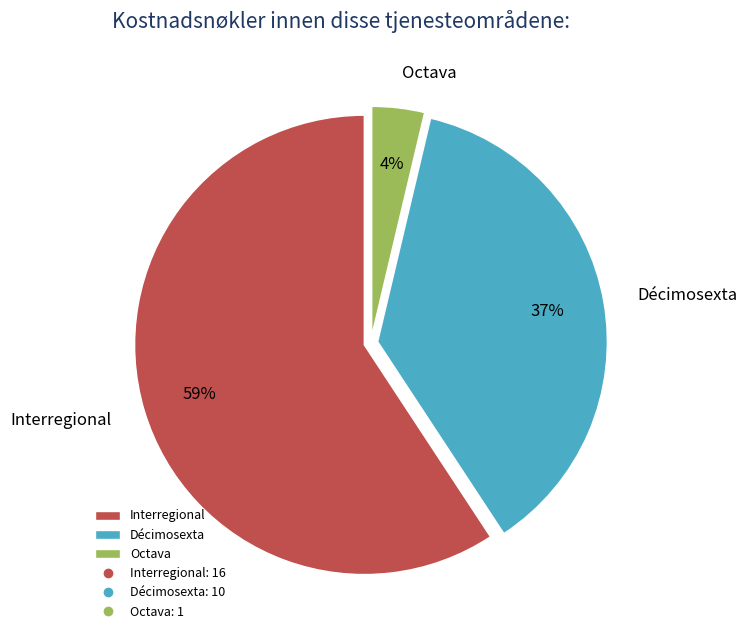

To the nearest percent, what is the average slice percentage?

33%